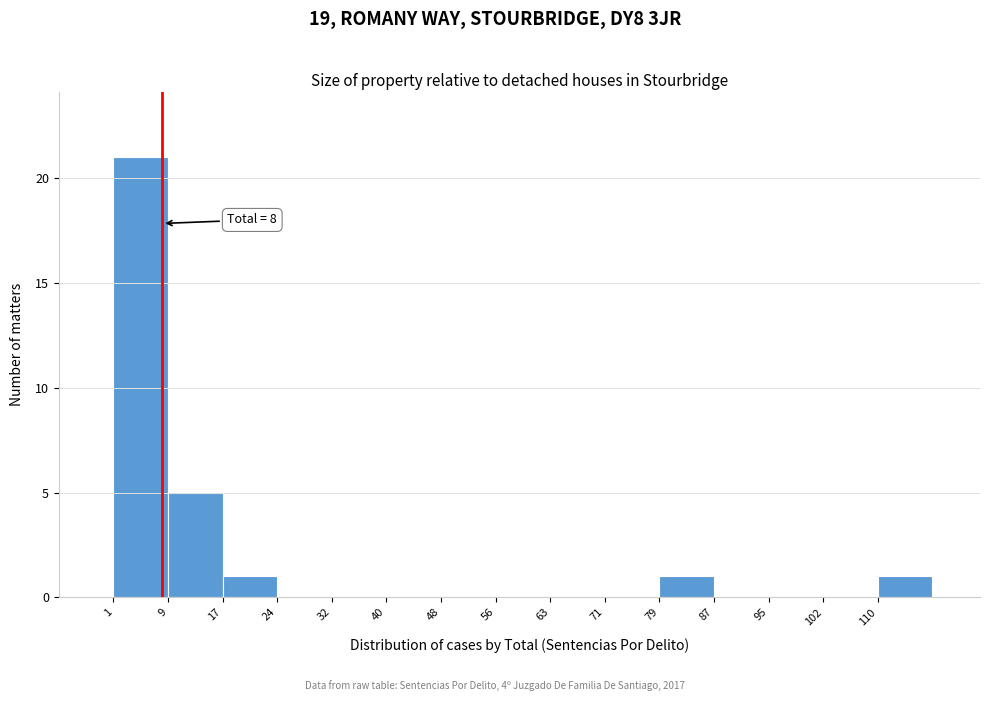

Over which range of the x-axis is the bar tallest?

1.0 to 8.8